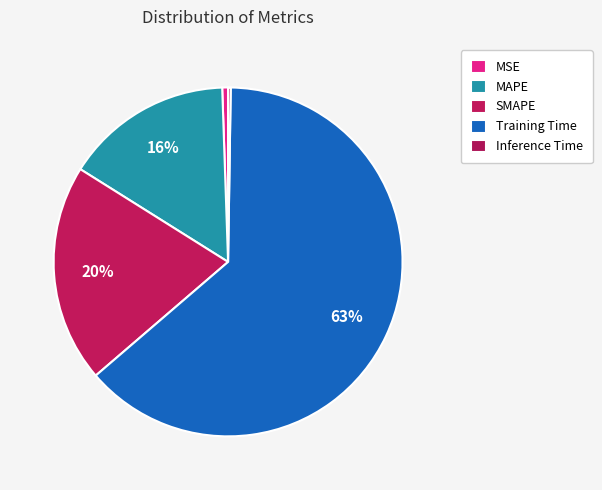

What is the total percentage of MAPE and Inference Time?

15.8%